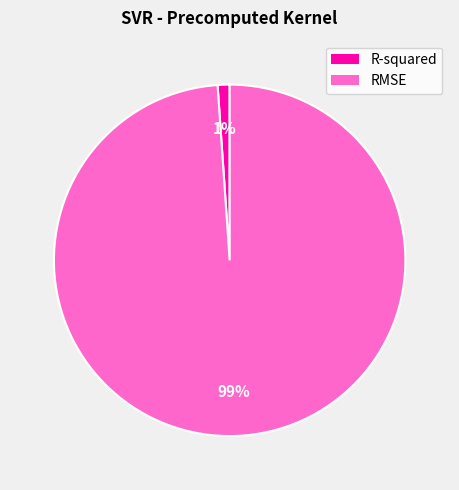

True or false: R-squared accounts for 1% of the total.

True